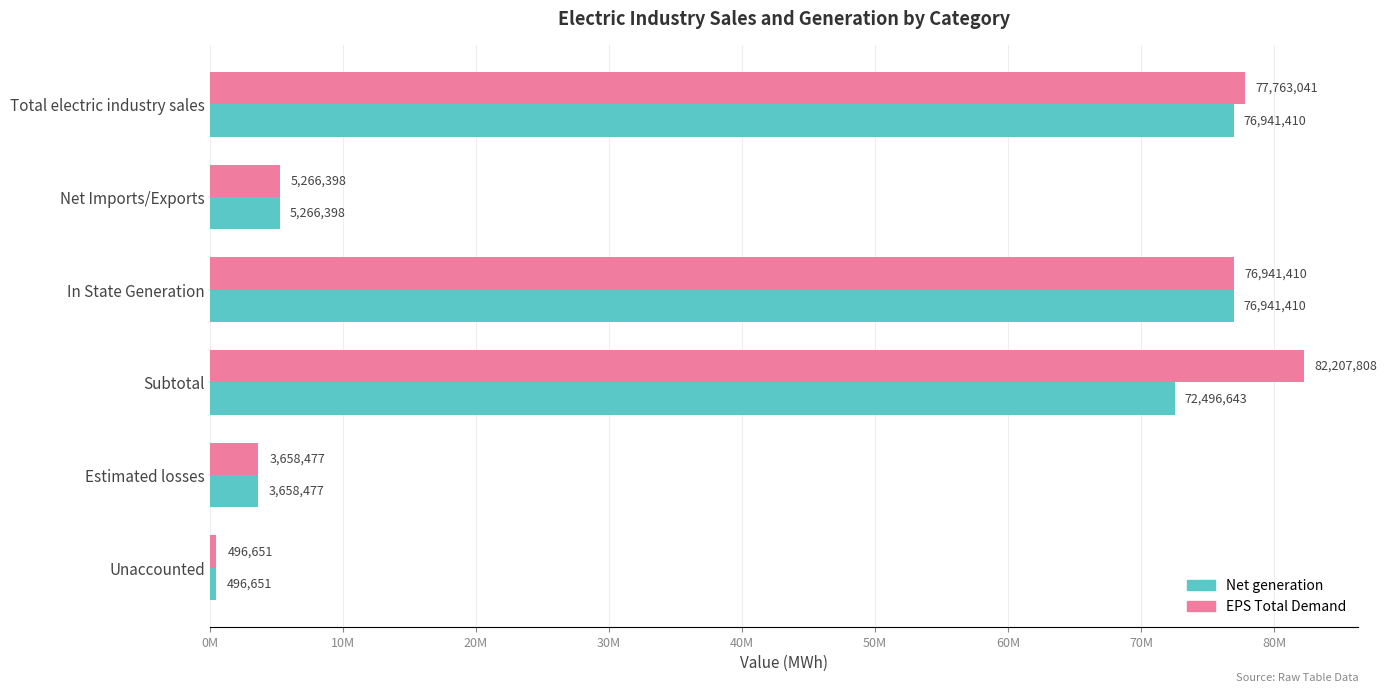

What is the minimum value shown in the chart?

496651